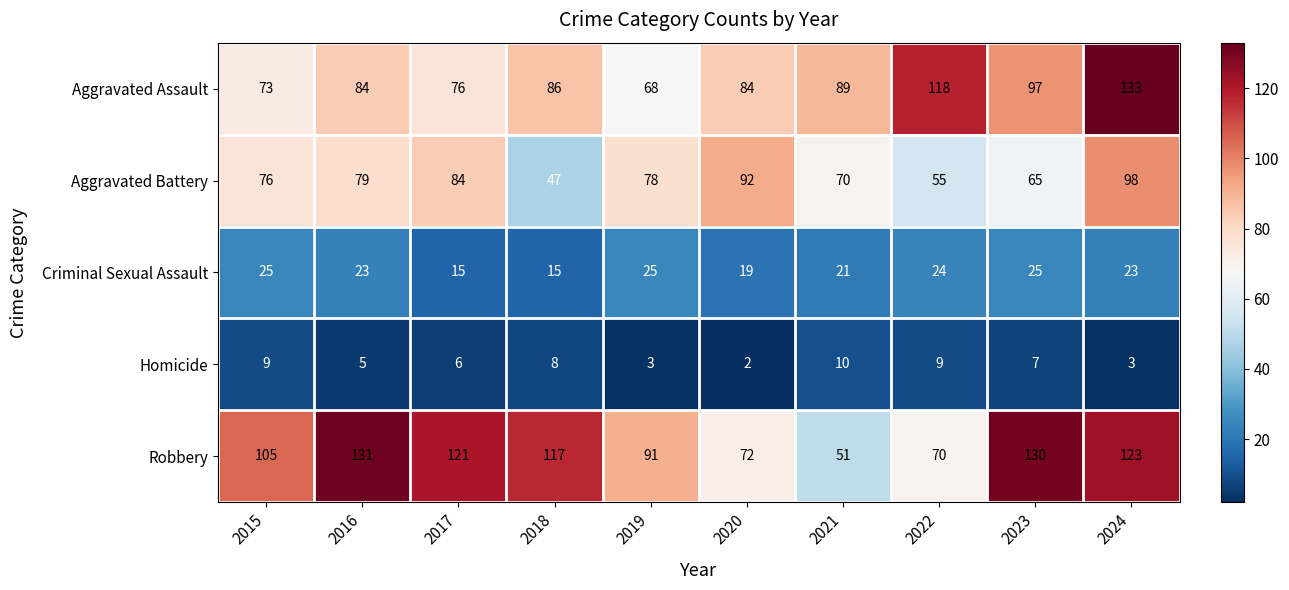

The Aggravated Battery series shows 70 at 2021. True or false?

True